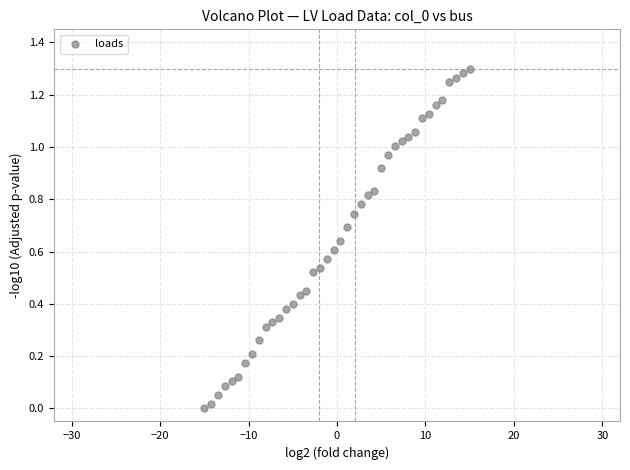

What is the range of X values (max minus min)?

30.0